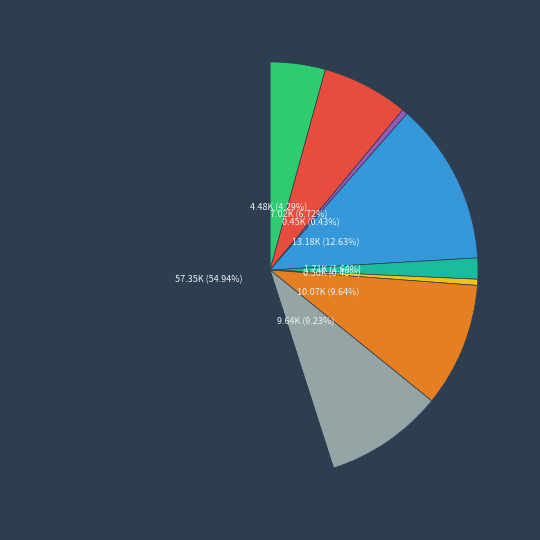

Is there a majority slice in this chart?

Yes